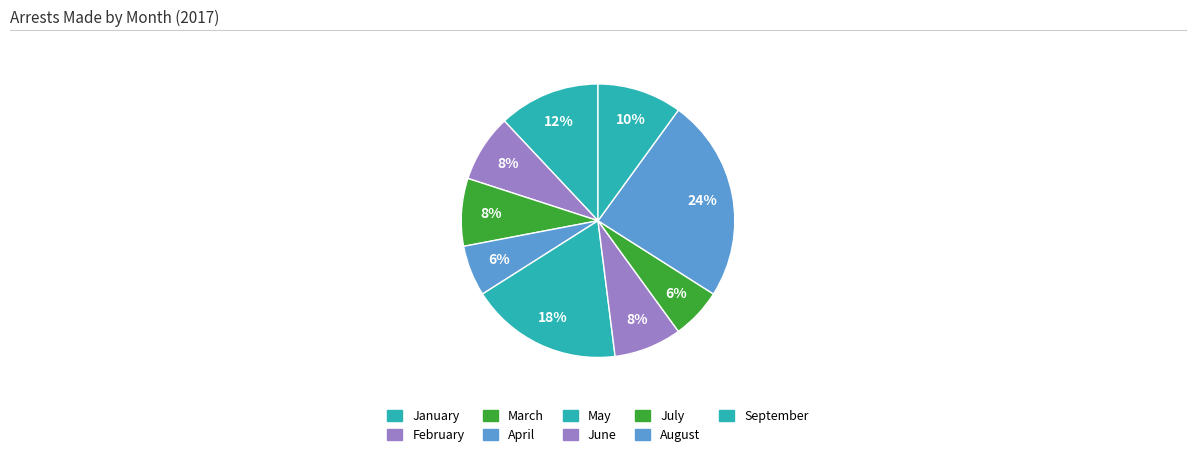

To the nearest percent, what percentage of the pie is May?

18%